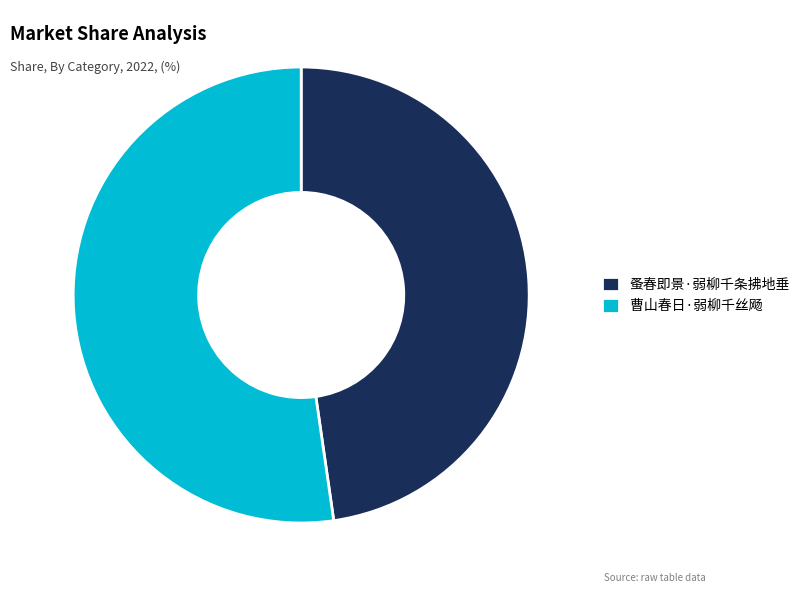

Is it true that 蚤春即景·弱柳千条拂地垂 is 58% of the pie?

False